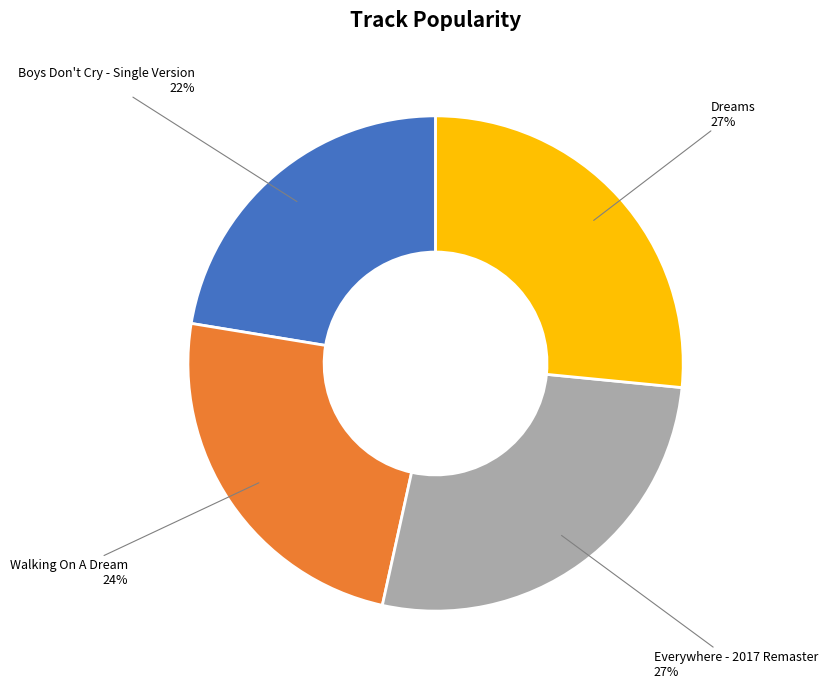

To the nearest percent, what is the average slice percentage?

25%